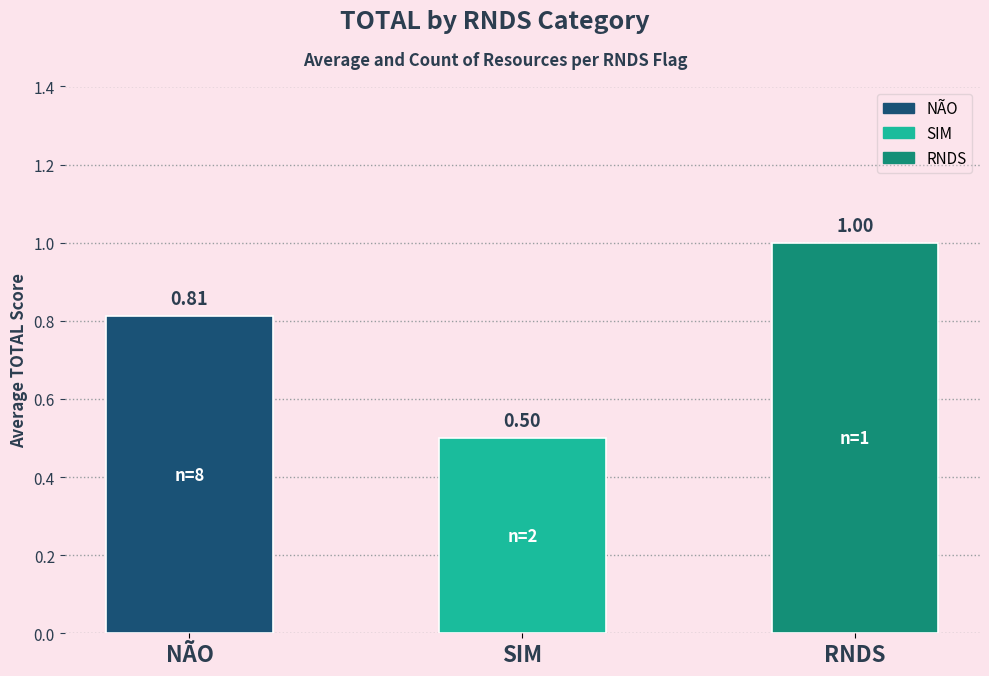

What is the change in value from NÃO to RNDS?

+0.2